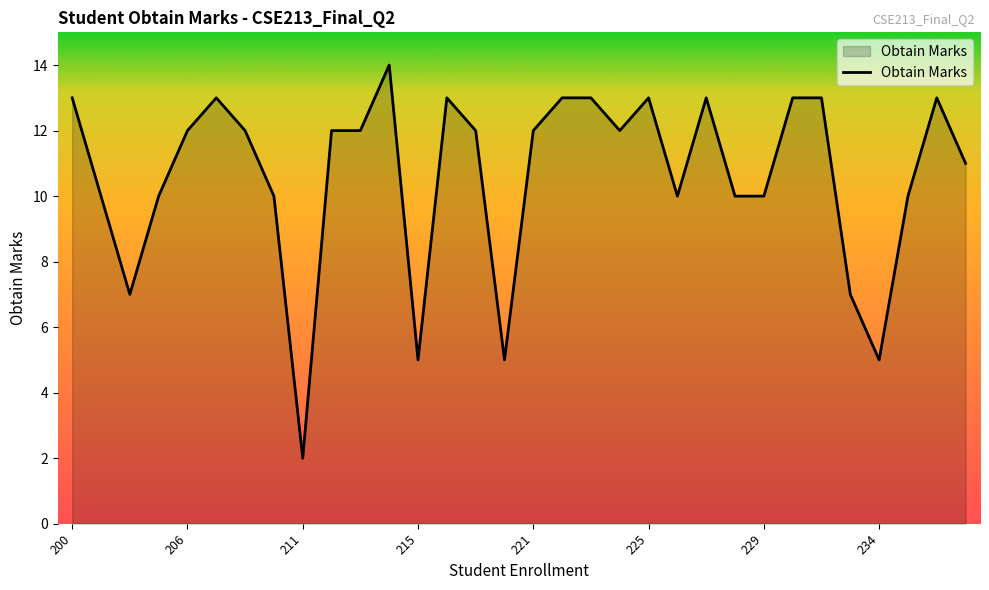

Reading right to left, list all the values displayed in this chart.

11	13	10	5	7	13	13	10	10	13	10	13	12	13	13	12	5	12	13	5	14	12	12	2	10	12	13	12	10	7	10	13